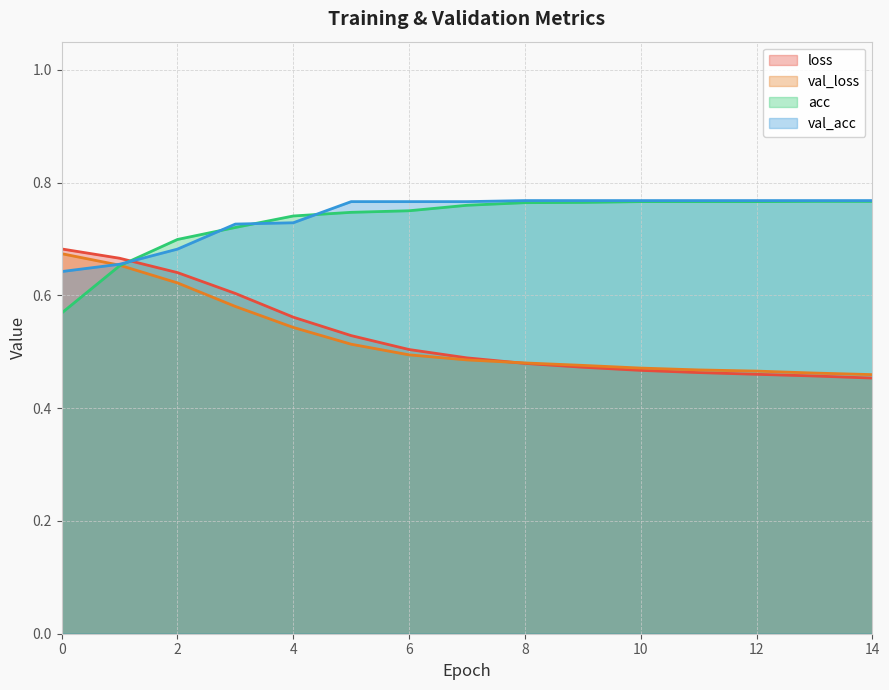

What is the smallest value displayed?

0.5